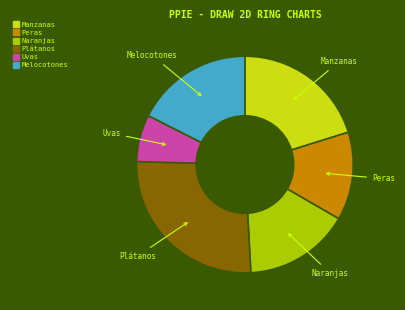

Which has a higher value, Melocotones or Peras?

Melocotones